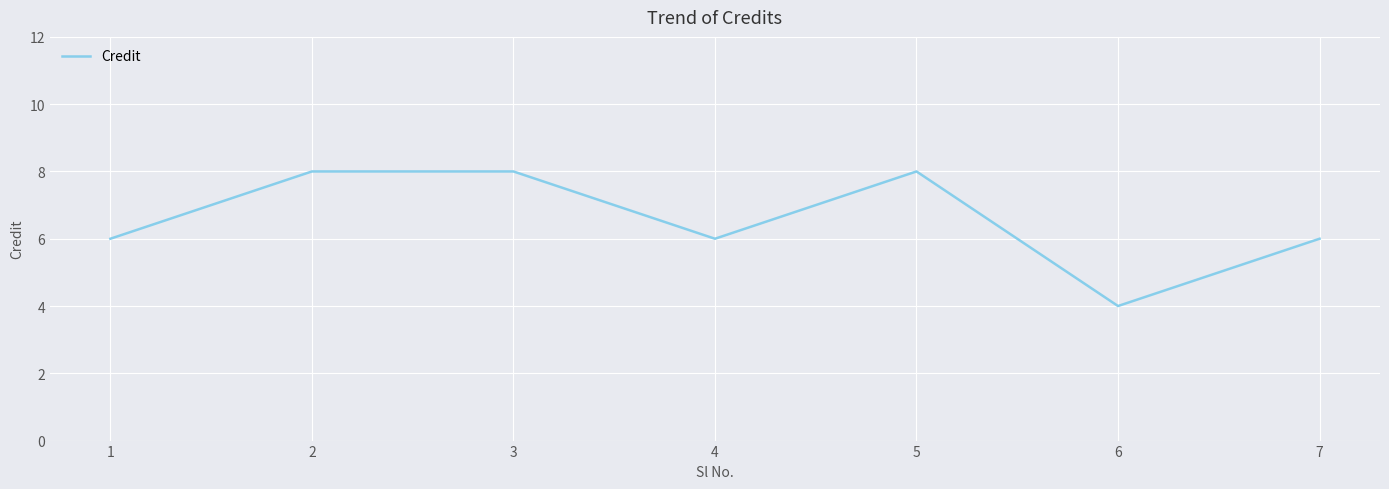

Reading left to right, transcribe all the data shown in this chart.

6	8	8	6	8	4	6